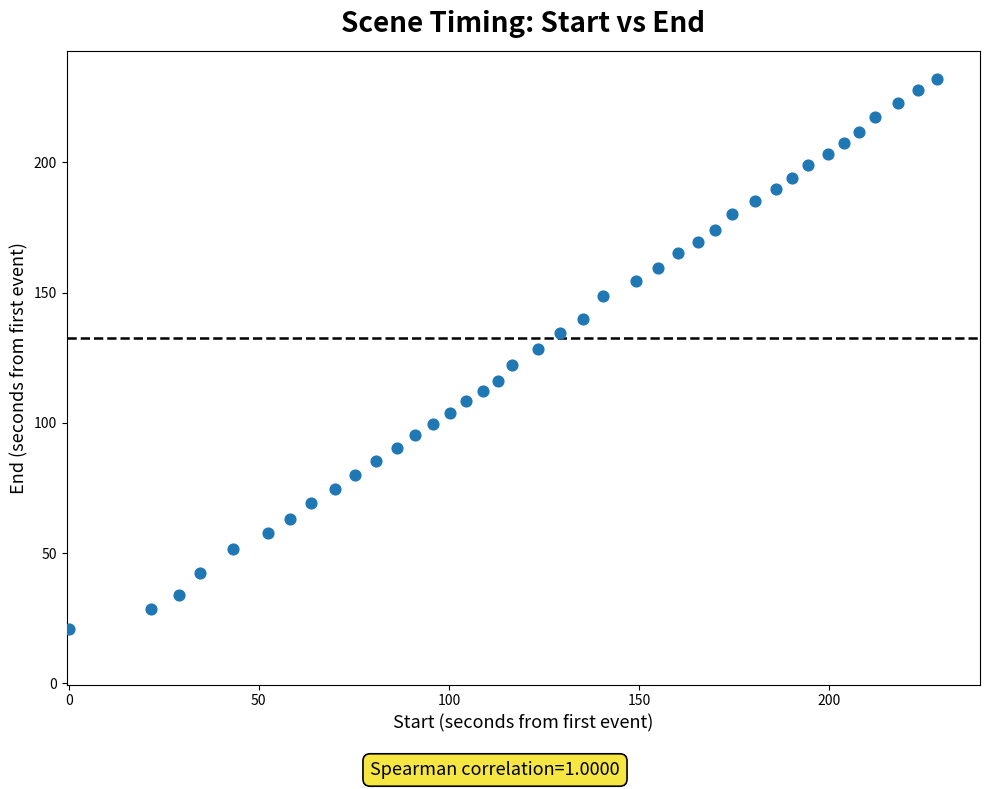

What is the range of X values (max minus min)?

228.3